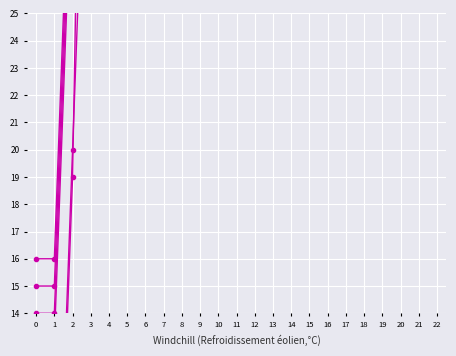

Reading left to right, list all the values displayed in this chart.

col_4: 0=14	1=14	2=32	3=38	4=50	5=55	6=56	7=68	8=73	9=74	10=86	11=91	12=92	13=104	14=109	15=110	16=122	17=127	18=128	19=132	20=140
col_16: 0=2	1=2	2=20	3=38	4=38	5=55	6=73	7=75	8=75	9=93	10=109	11=111	12=127	13=129	14=131	15=145	16=147	17=150	18=150	19=163	20=165
col_3: 0=15	1=15	2=33	3=51	4=56	5=69	6=74	7=75	8=87	9=92	10=93	11=105	12=110	13=111	14=123	15=128	16=129	17=141	18=146	19=147	20=151
col_15: 0=1	1=1	2=19	3=56	4=56	5=57	6=94	7=95	8=94	9=113	10=132	11=131	12=148	13=146	14=165	15=151	16=164	17=169	18=151	19=163	20=168
col_5: 0=13	1=13	2=31	3=39	4=49	5=55	6=67	7=73	8=85	9=91	10=103	11=109	12=121	13=127	14=132	15=139	16=145	17=150	18=151	19=157	20=163
col_2: 0=16	1=16	2=34	3=52	4=70	5=75	6=88	7=93	8=94	9=106	10=111	11=112	12=124	13=129	14=130	15=142	16=147	17=148	18=160	19=165	20=166